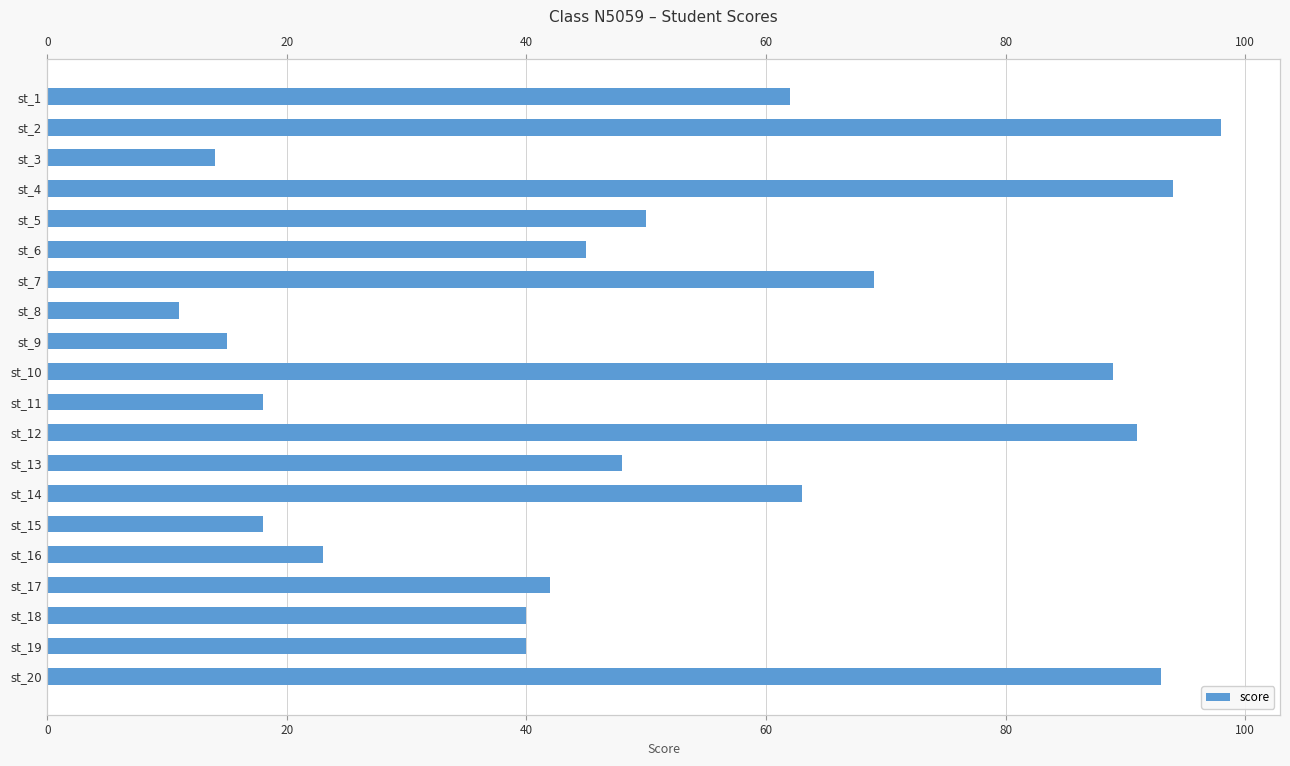

Count the number of data series in this chart.

1